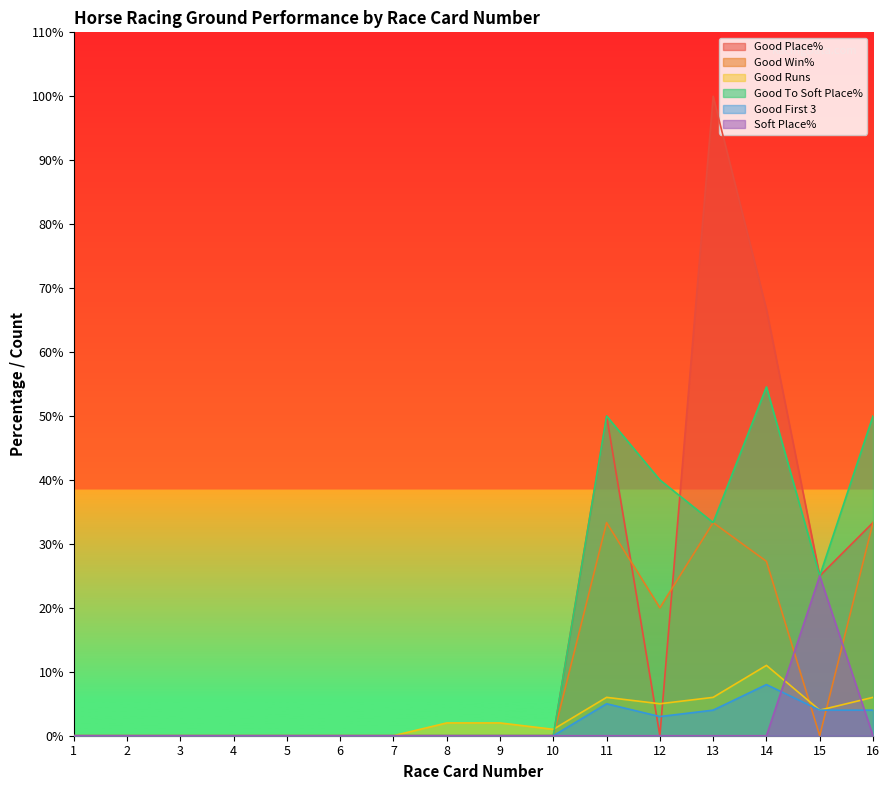

How many times do Good Place% and Good First 3 cross each other?

2